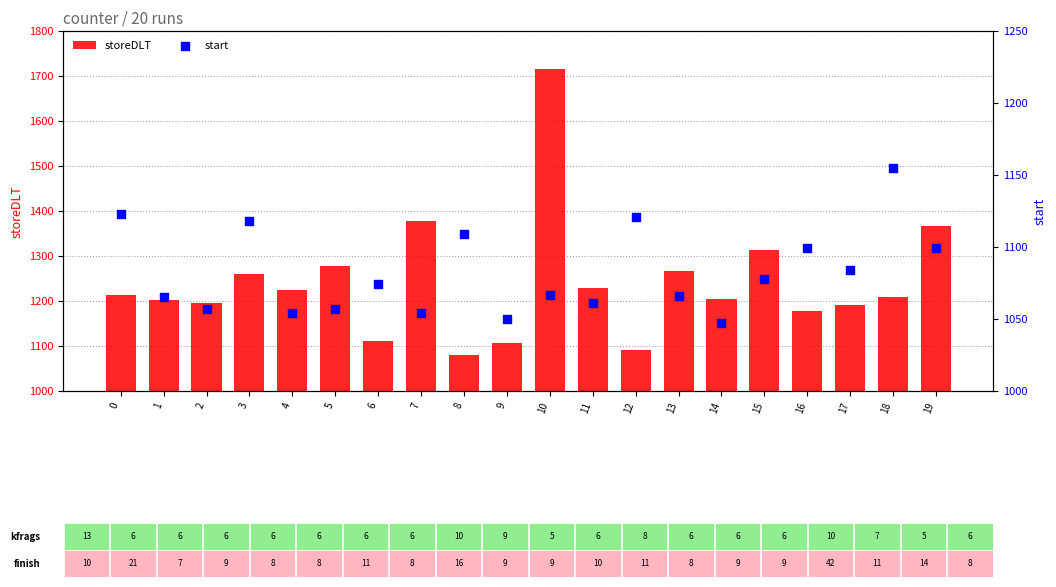

Which series contains the lowest Y value?

start